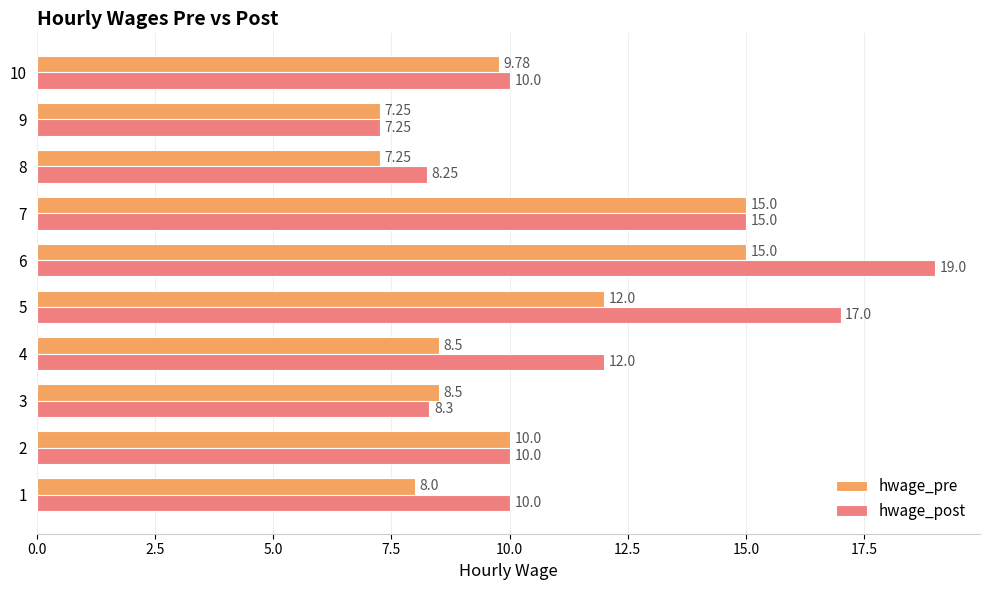

At which category is the sum across all series the highest?

6